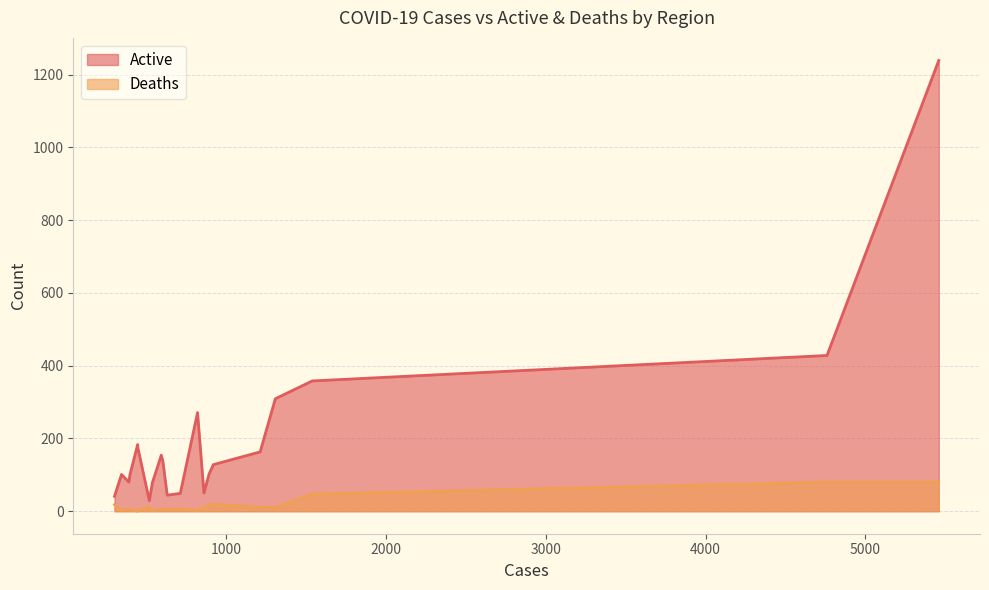

What is the value of the Deaths point at the 5th from the left?

12